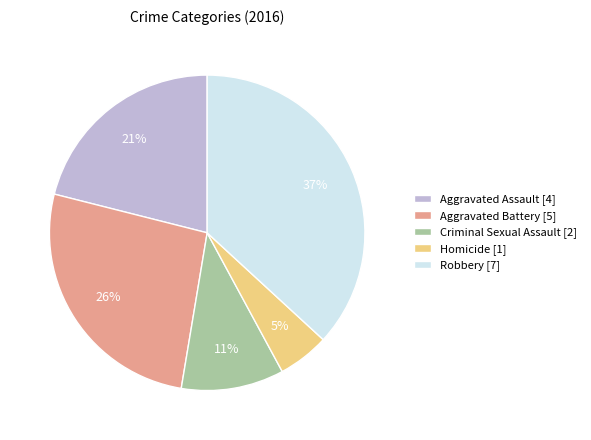

How many segments does this pie chart have?

5